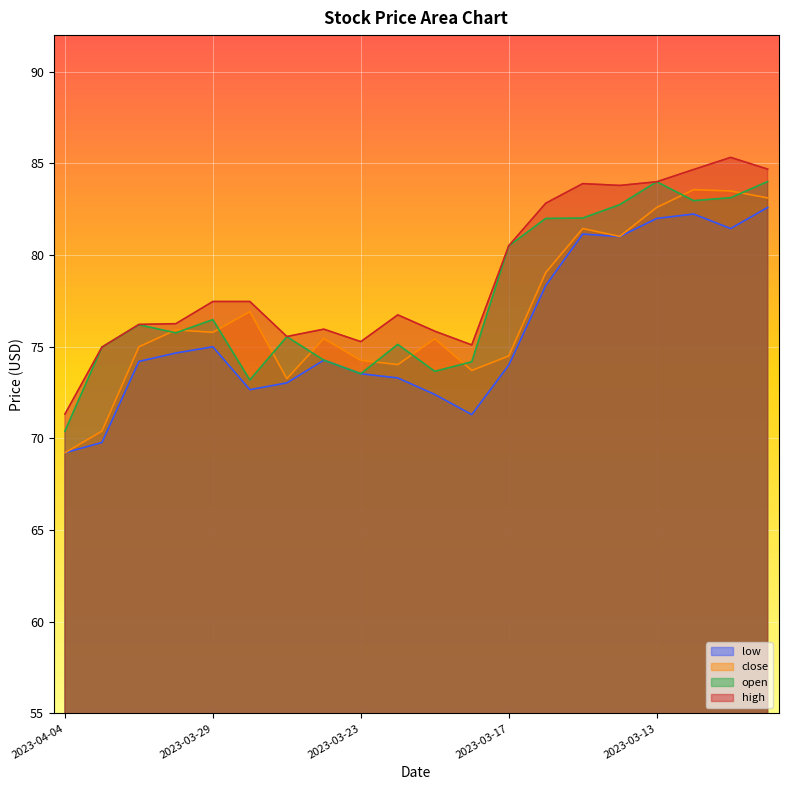

At which label does high first exceed 77?

2023-03-29